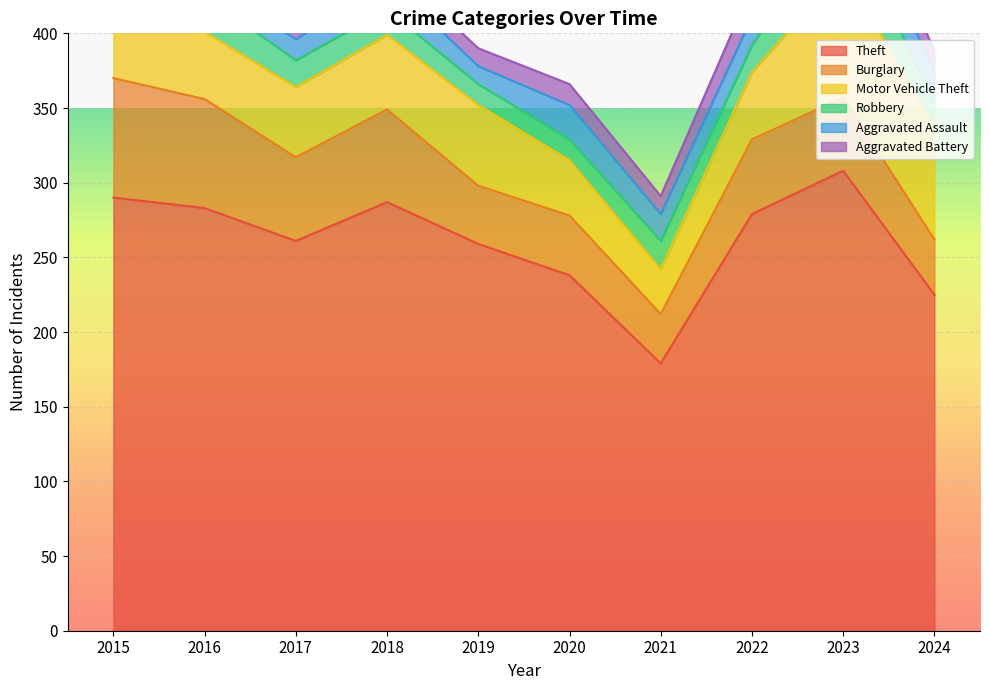

How many categories are shown in the chart?

10